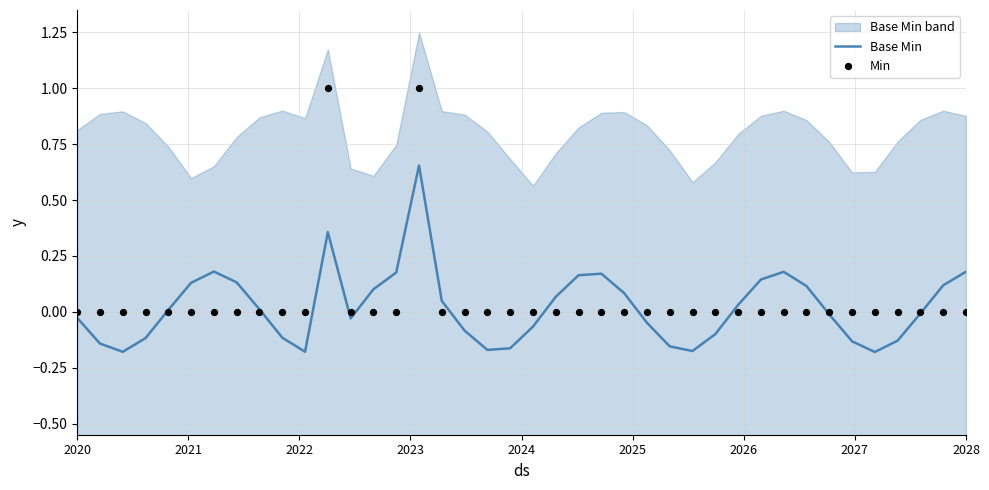

At how many categories does at least one series exceed 0?

20